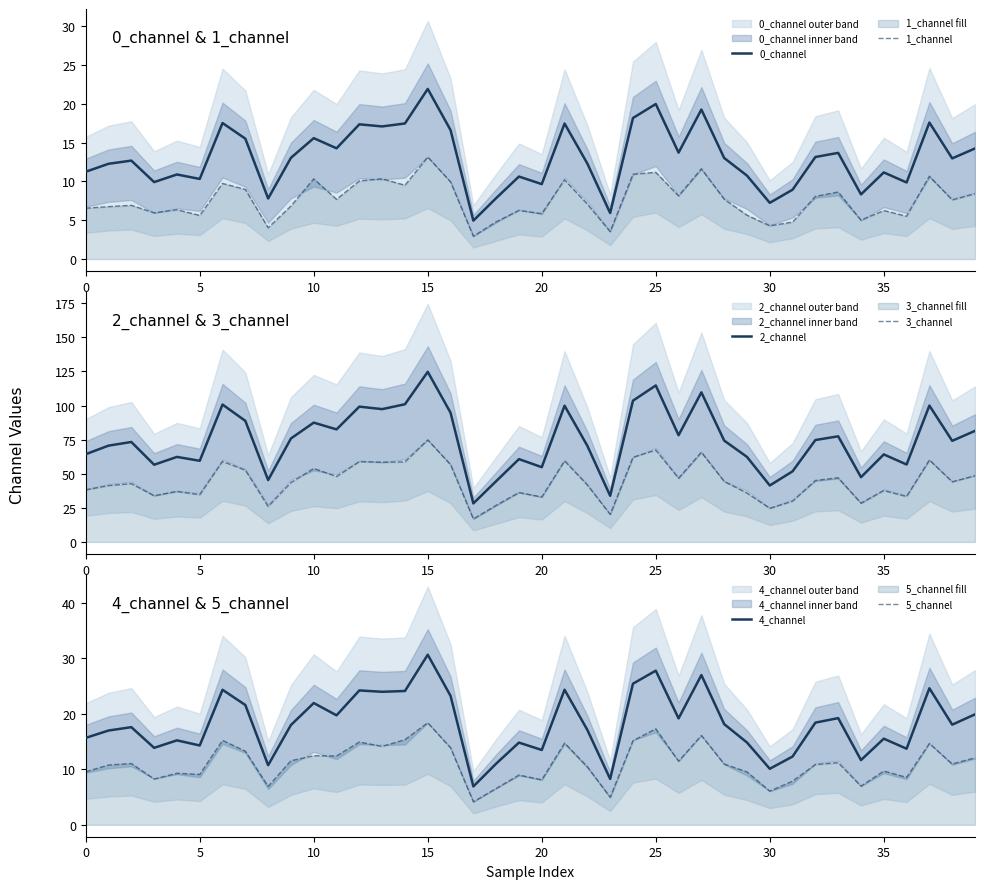

How many categories are shown in the chart?

40